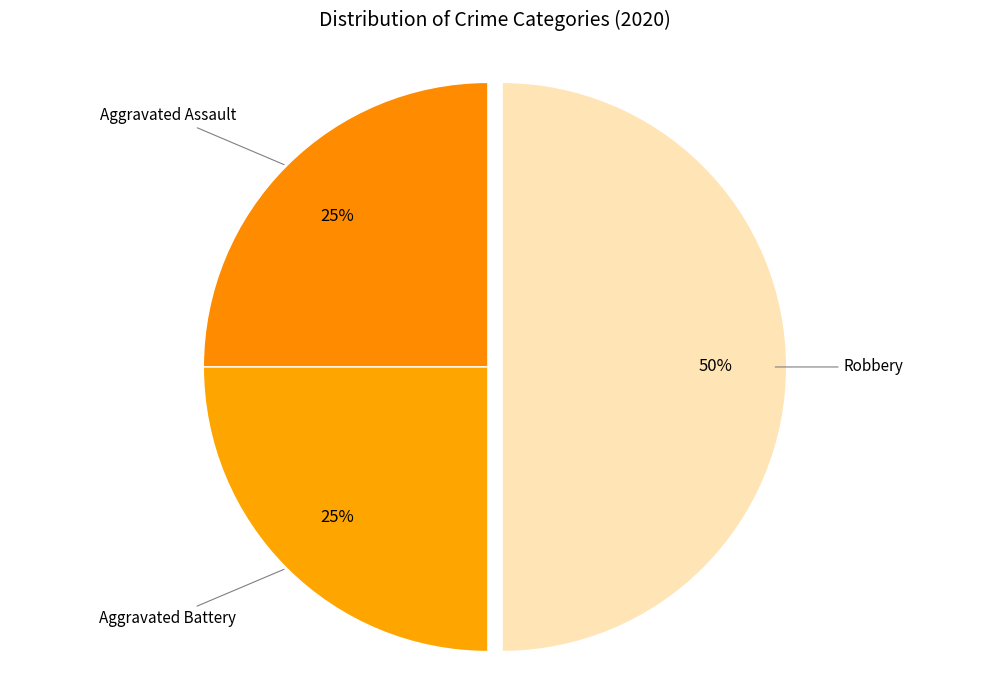

Which category has the smallest portion of the pie?

Aggravated Assault